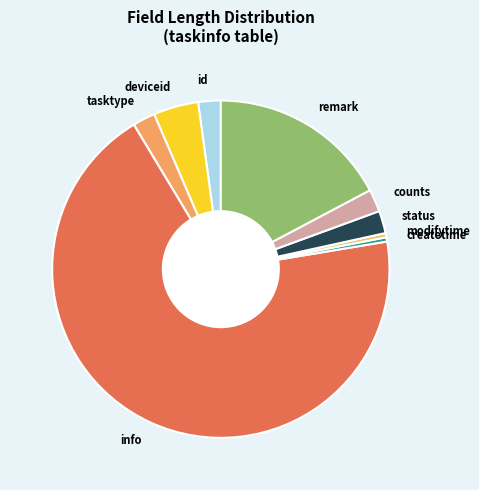

Is the sum of modifytime and id greater than half?

No